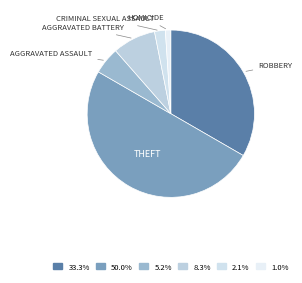

How many slices are in this pie chart?

6